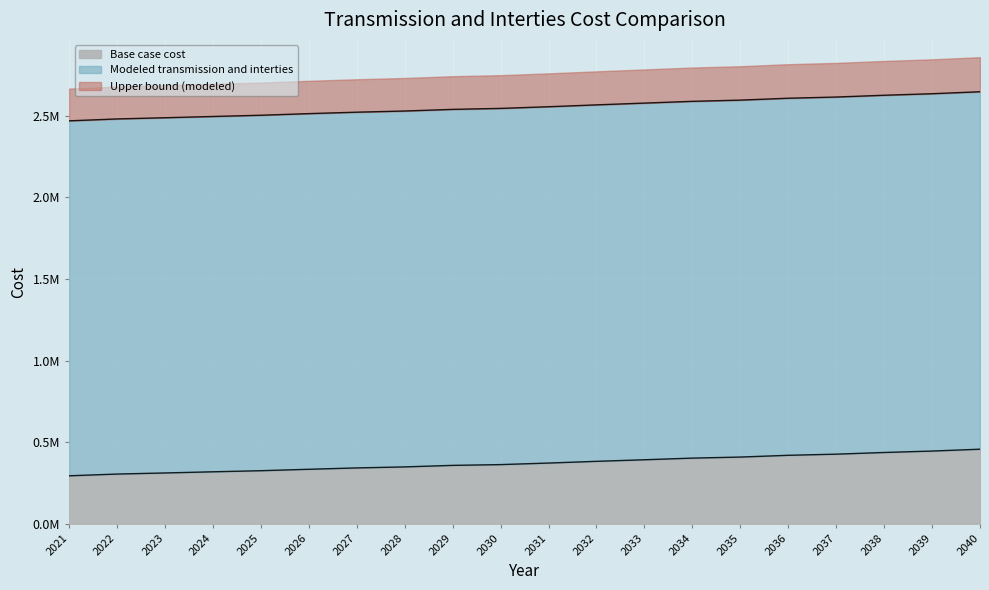

What are all the series names shown in the legend?

Base case cost, Modeled transmission and interties, Upper bound (modeled)